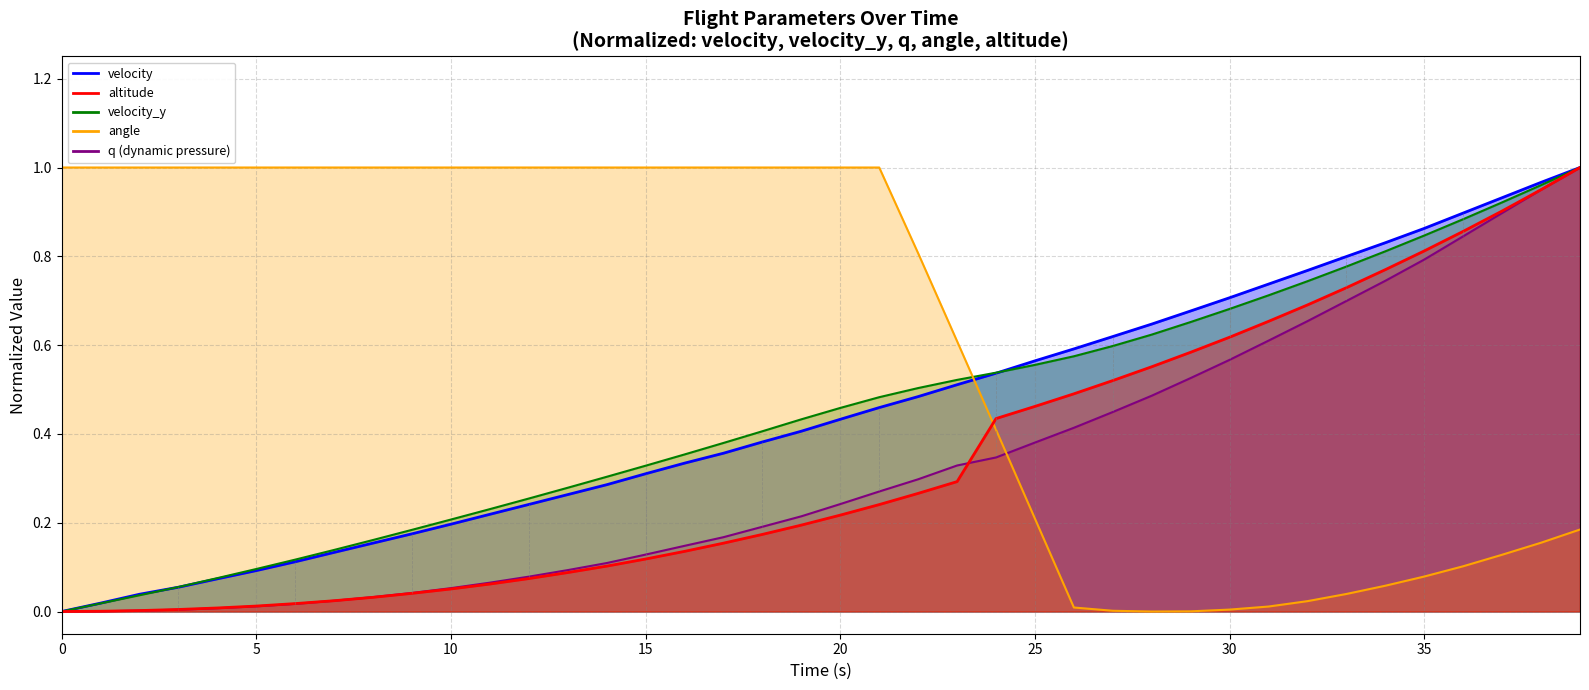

Does the chart have visible grid lines?

Yes